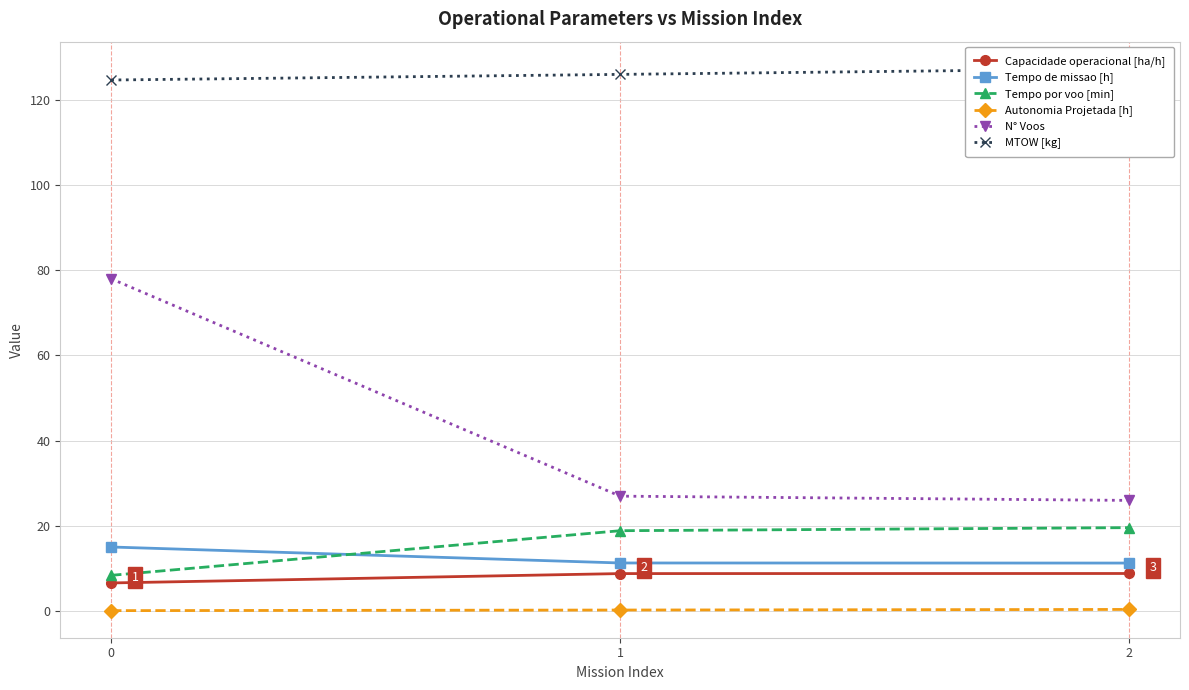

Reading left to right, list all the values displayed in this chart.

Capacidade operacional [ha/h]: 0=6.6	1=8.8	2=8.9
Tempo de missao [h]: 0=15.1	1=11.3	2=11.3
Tempo por voo [min]: 0=8.4	1=18.9	2=19.6
Autonomia Projetada [h]: 0=0.1	1=0.3	2=0.4
N° Voos: 0=78.0	1=27.0	2=26.0
MTOW [kg]: 0=124.6	1=126.0	2=127.3